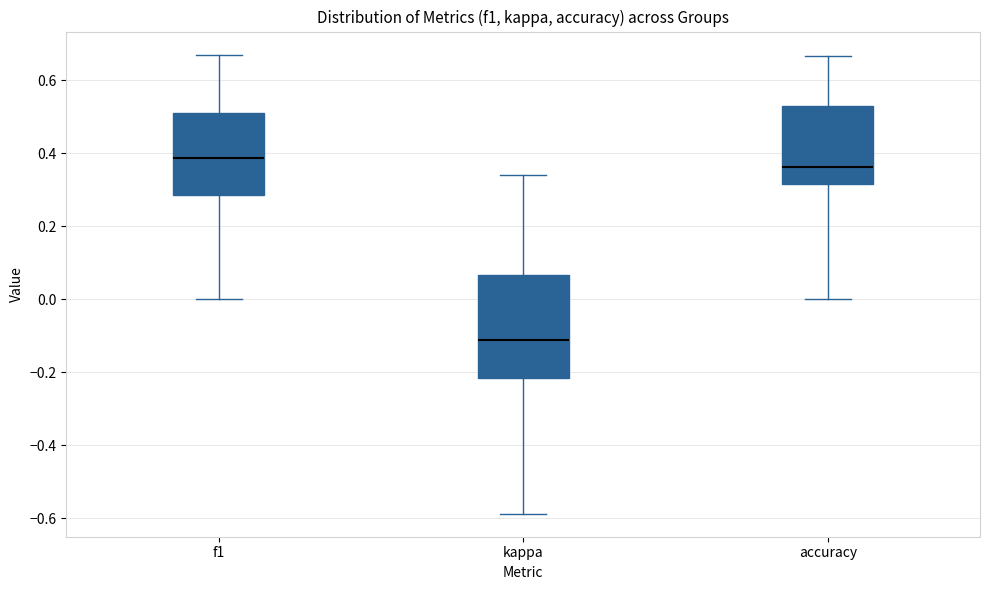

Which box has the lowest median line?

kappa